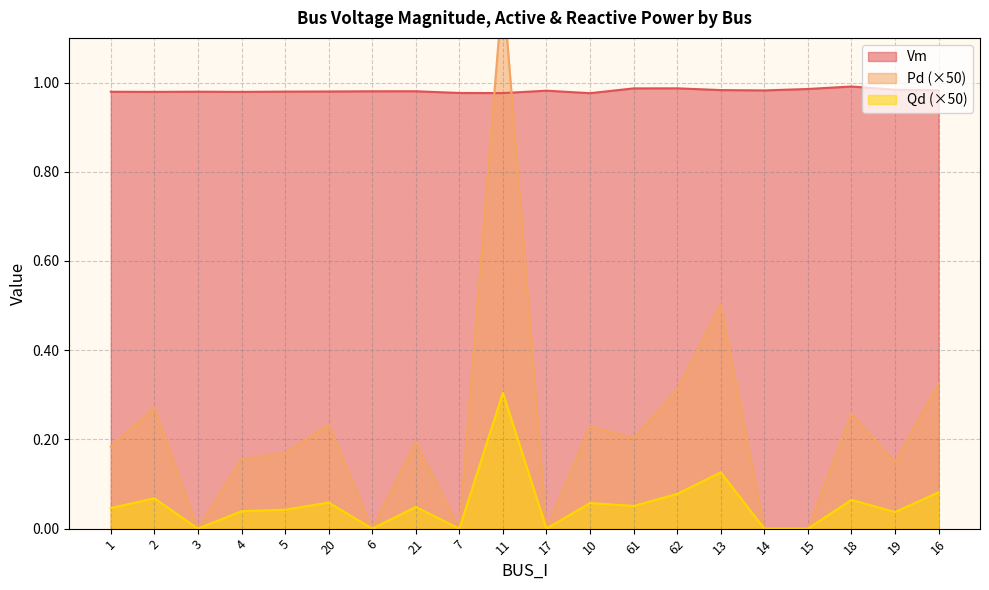

Between 20 and 10, which series saw the biggest shift?

Qd